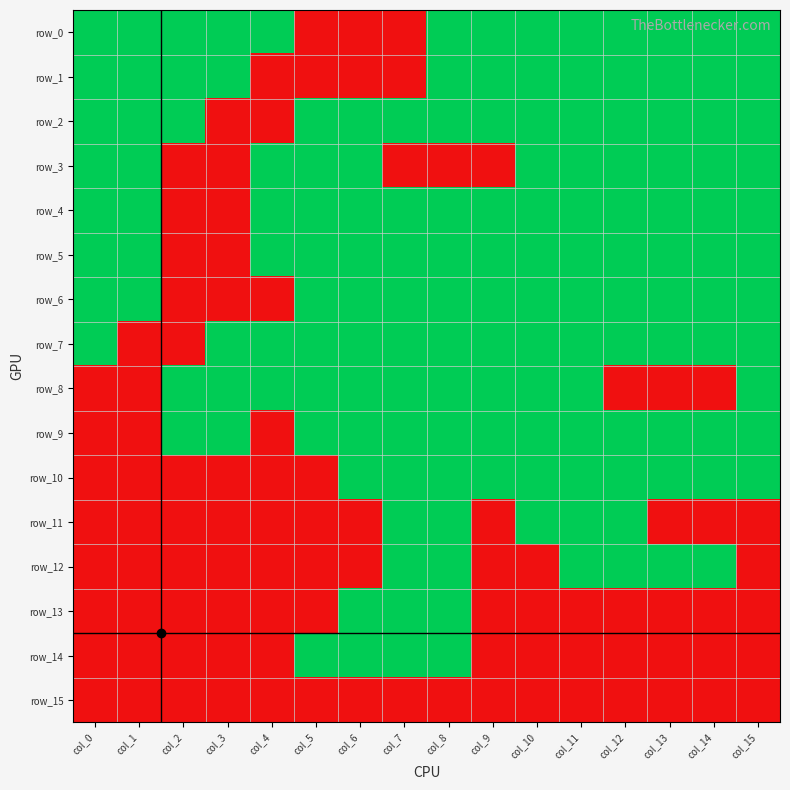

What is the difference between the row_8 values at col_8 and col_1?

1